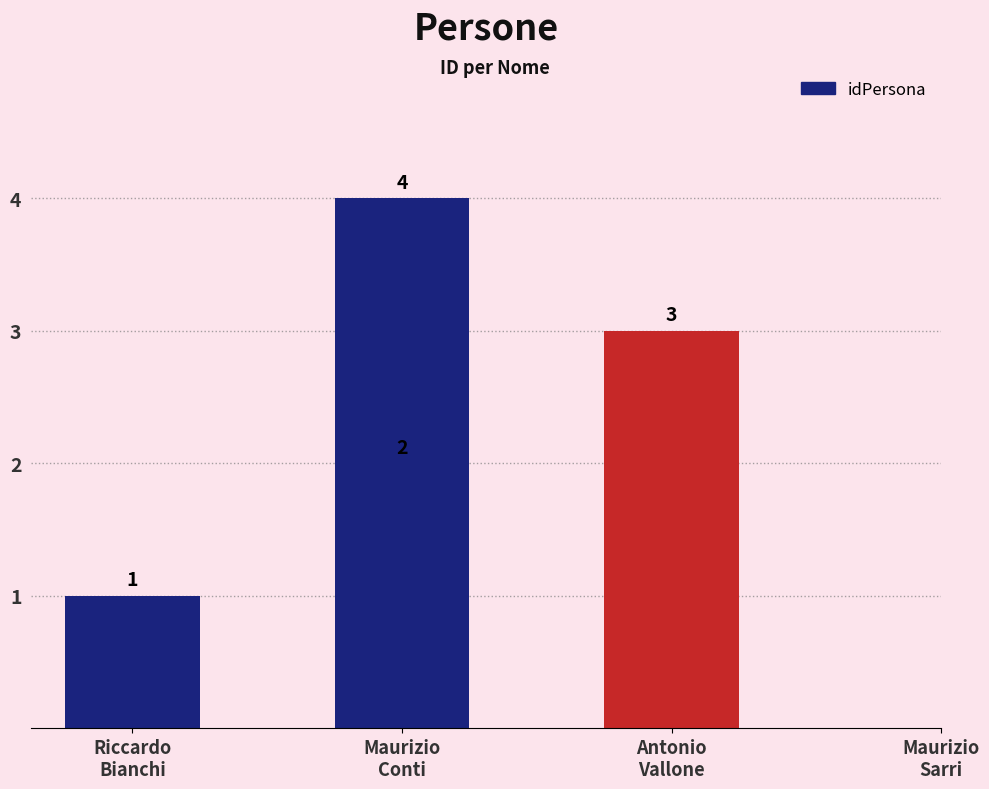

Does the chart contain stacked bars?

No